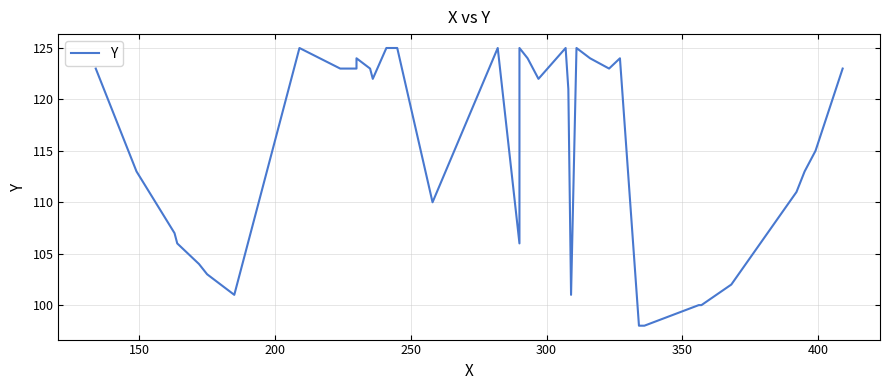

What is the maximum value shown in the chart?

125